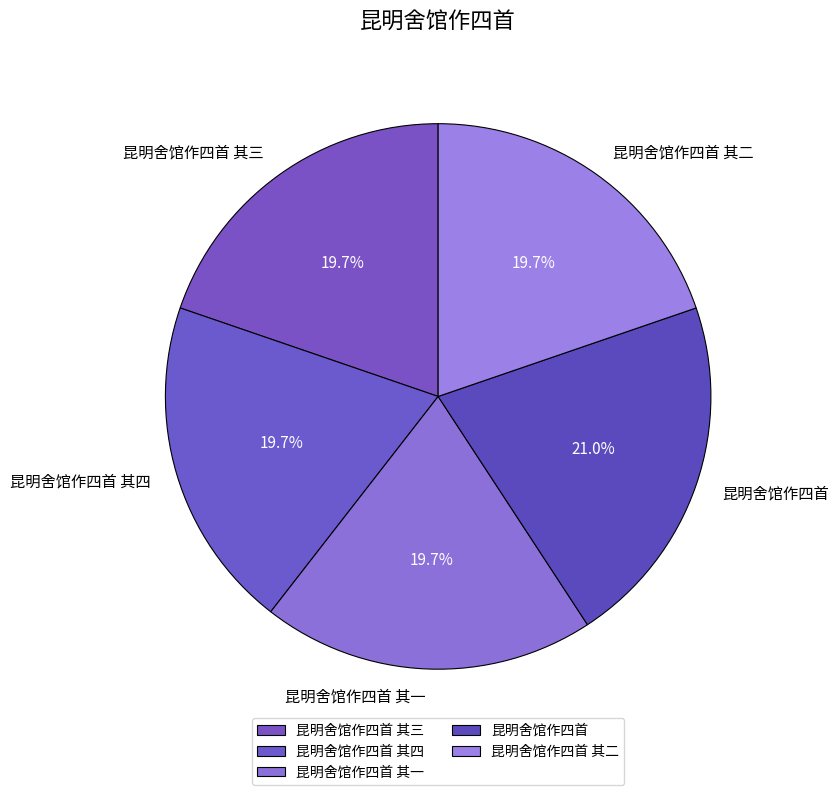

To the nearest percent, what percentage of the pie is 昆明舍馆作四首 其一?

20%